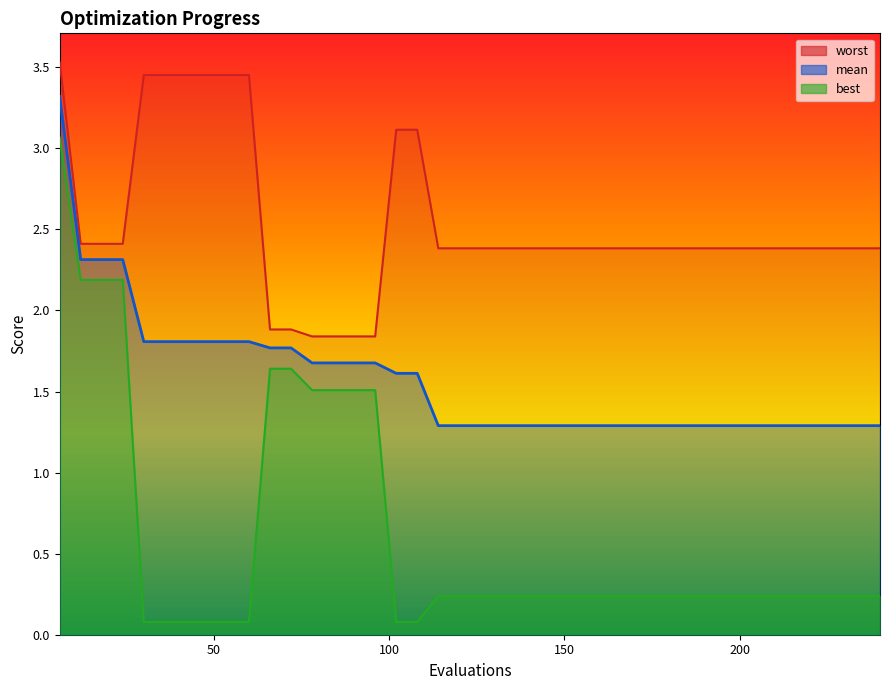

What is the maximum value for best?

3.1